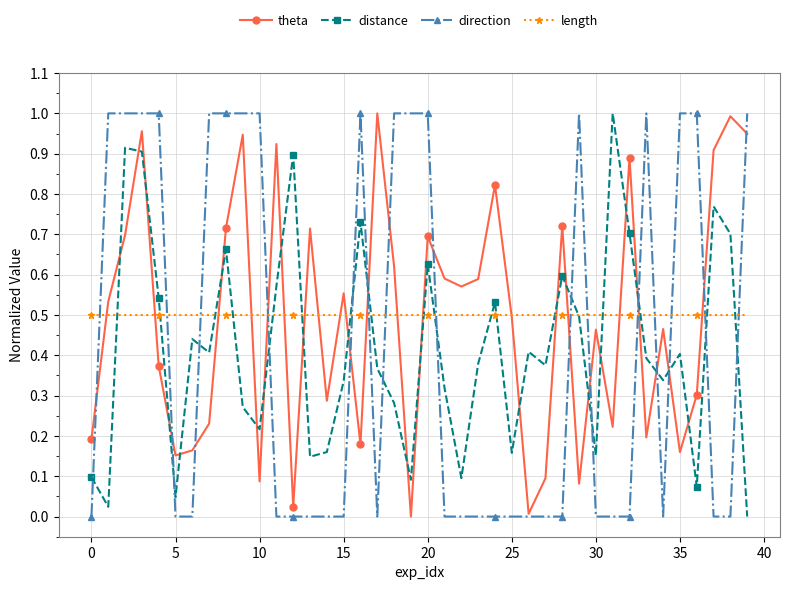

True or false: distance has more than 0 points higher than both neighbors.

True